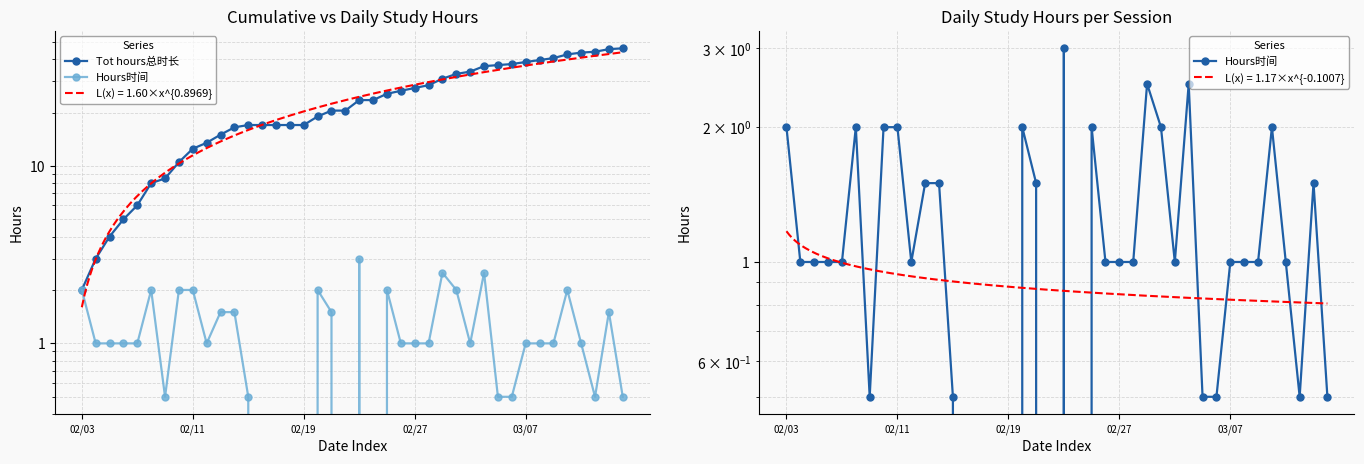

Which has a higher value, 8 or 14?

14